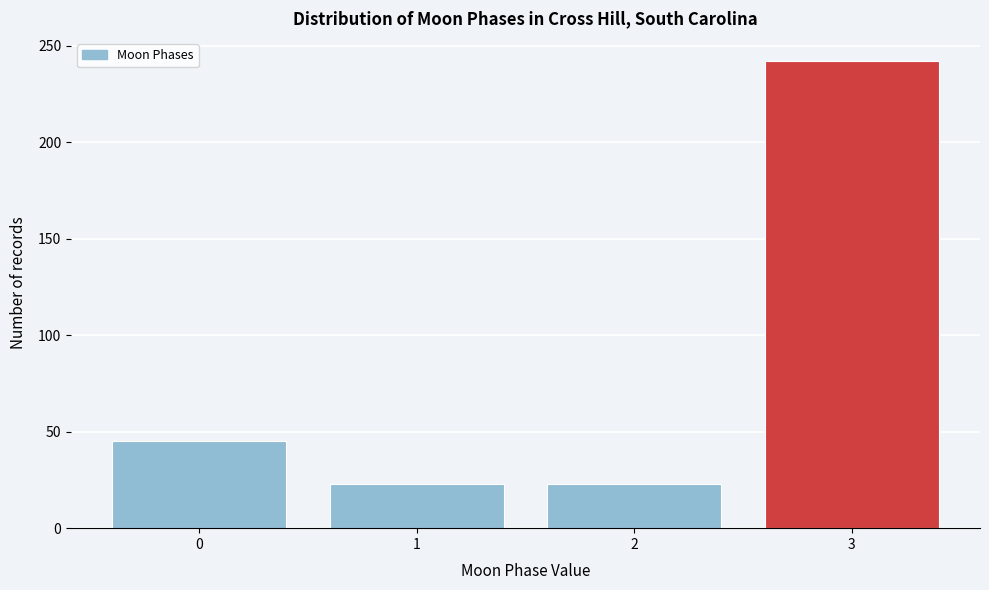

Reading left to right, list all the values displayed in this chart.

45	23	23	242